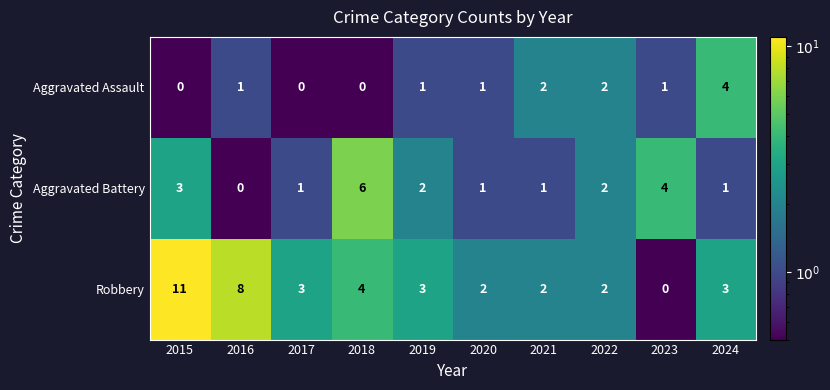

Which series has the largest total across all categories?

Robbery